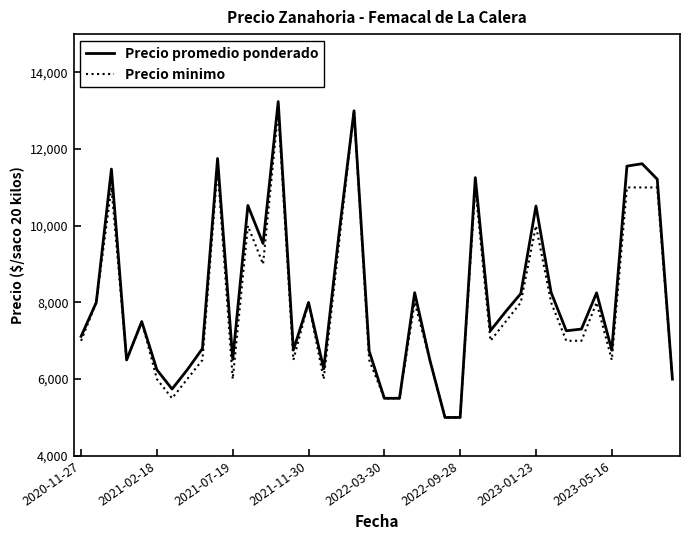

What is the minimum value shown in the chart?

5000